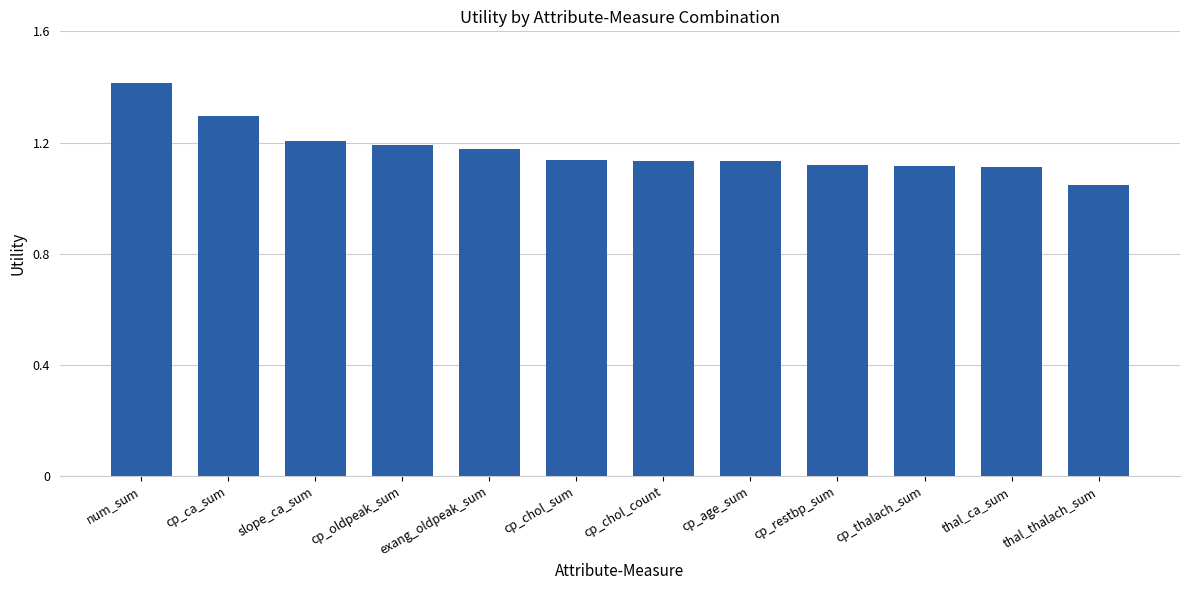

What position from the right is cp_age_sum?

5